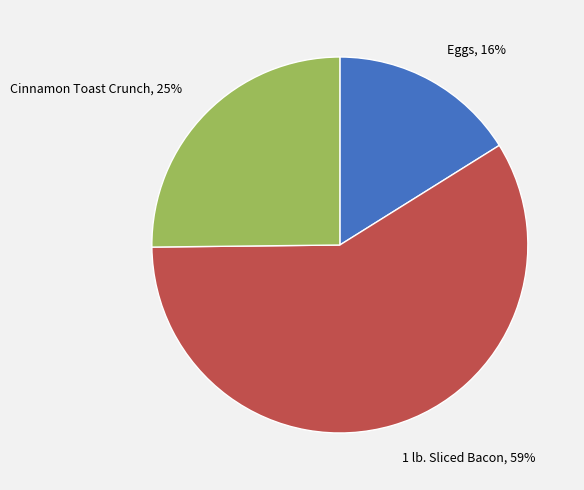

How many slices are in this pie chart?

3